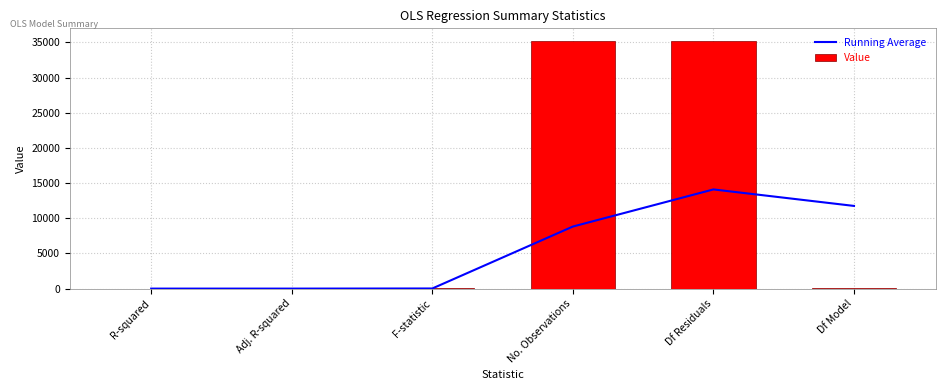

List the labels in order of Running Average value, smallest first.

Adj. R-squared, R-squared, F-statistic, No. Observations, Df Model, Df Residuals